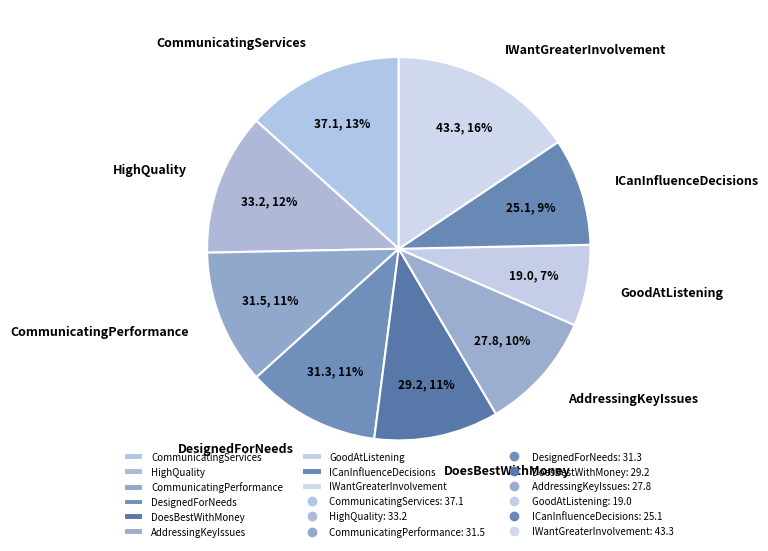

How many segments does this pie chart have?

9